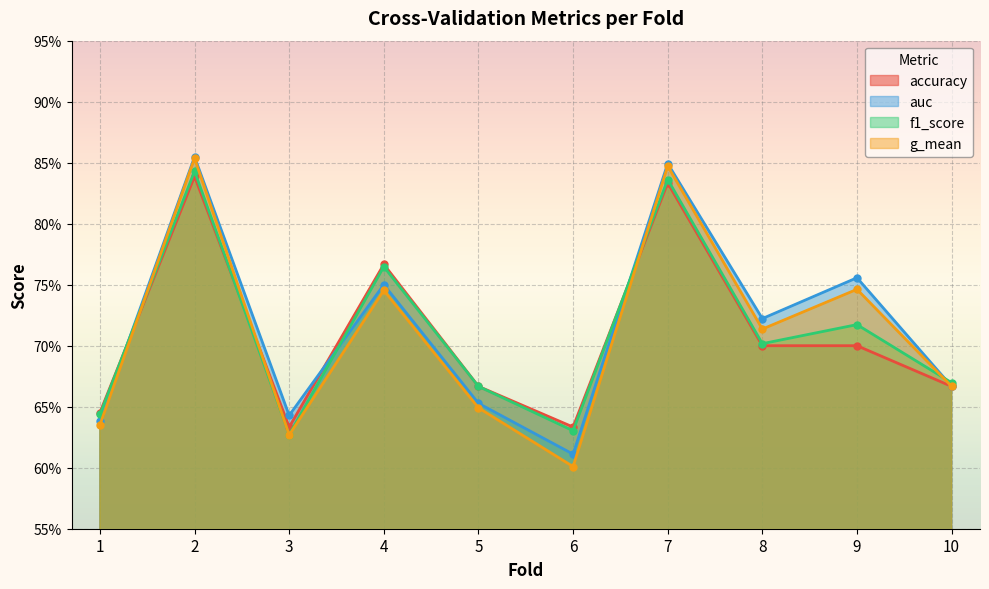

Is it true that accuracy equals 1.2 at 4?

False